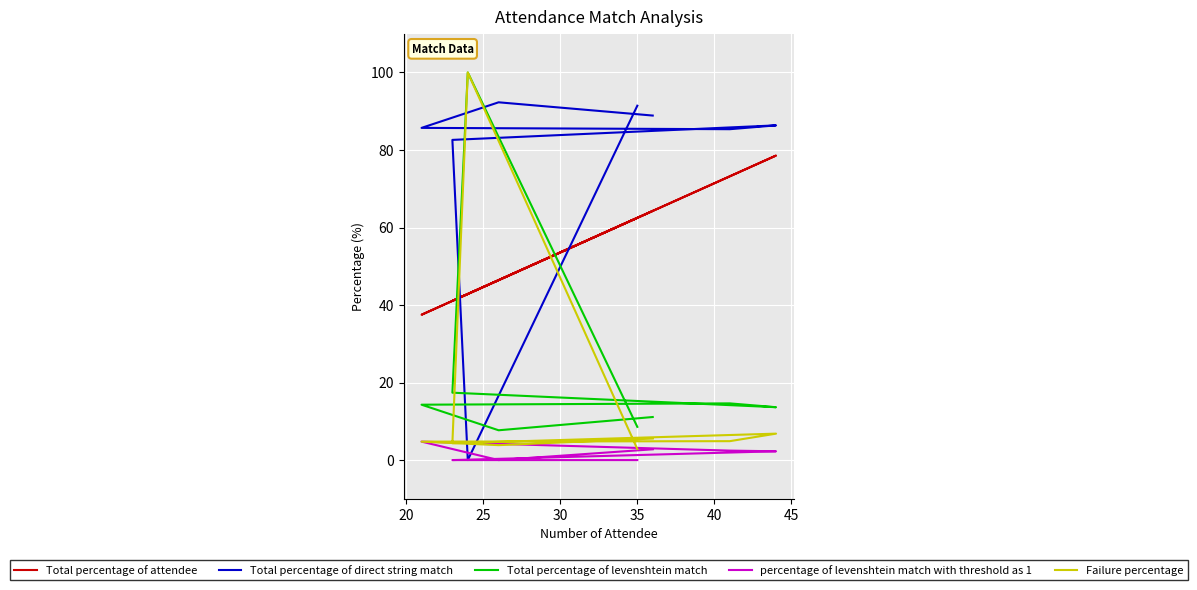

How many lines are shown in the chart?

5